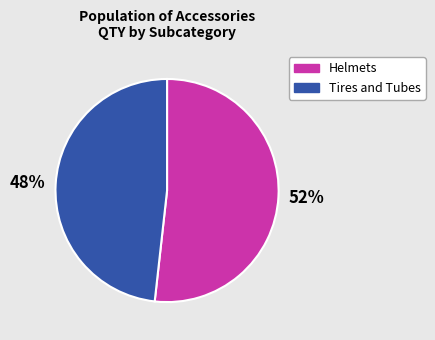

What percentage is the Helmets slice, to the nearest percent?

52%